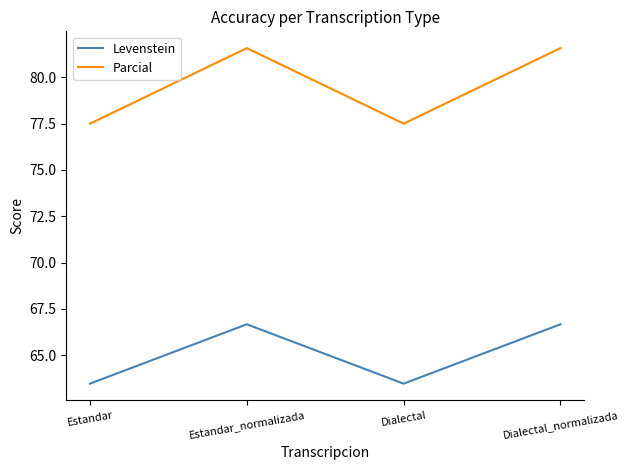

What is the spread (max minus min) of values at Dialectal?

14.0